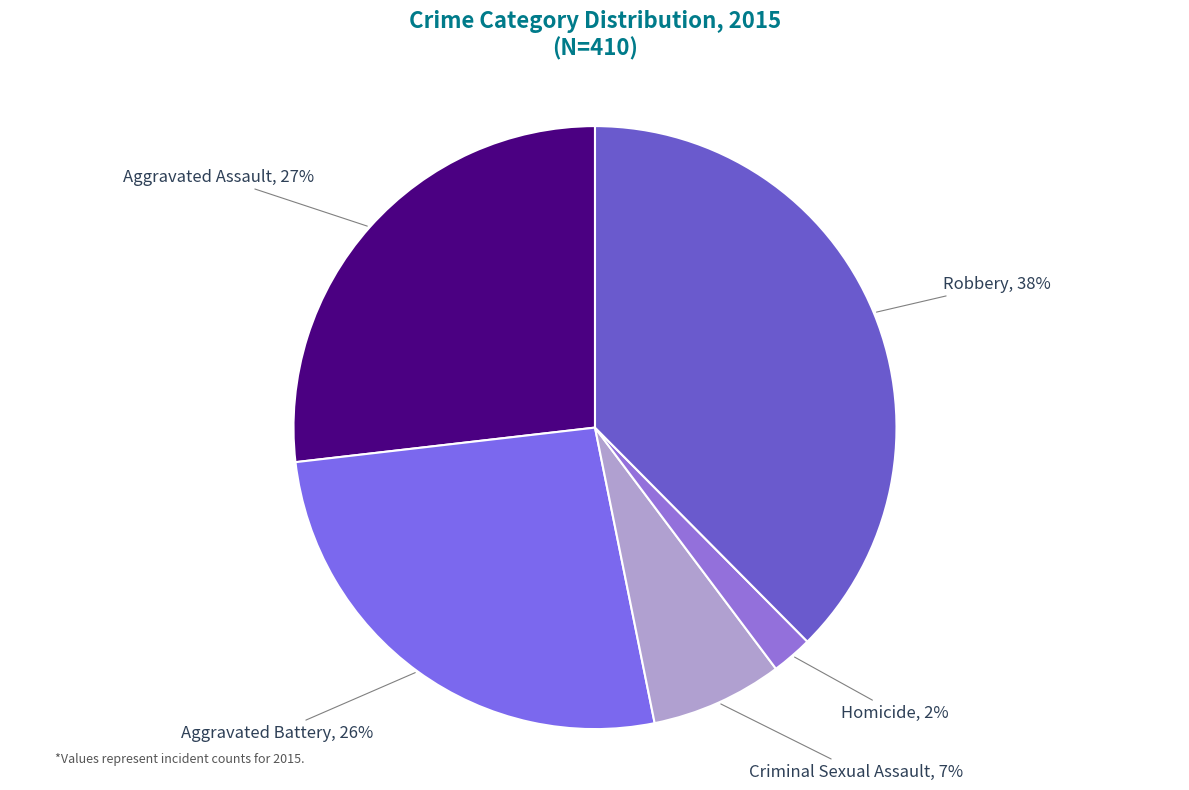

Approximately how many times larger is the value at Aggravated Battery compared to Criminal Sexual Assault?

3.7